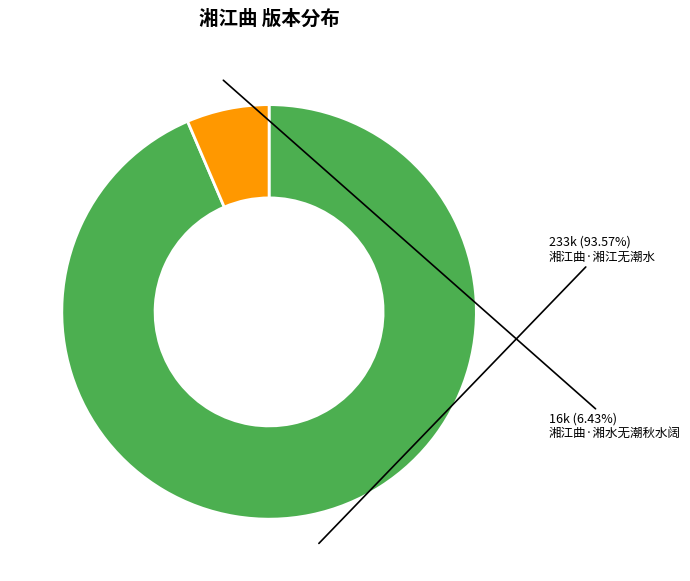

Which slice is the smallest?

湘江曲·湘水无潮秋水阔